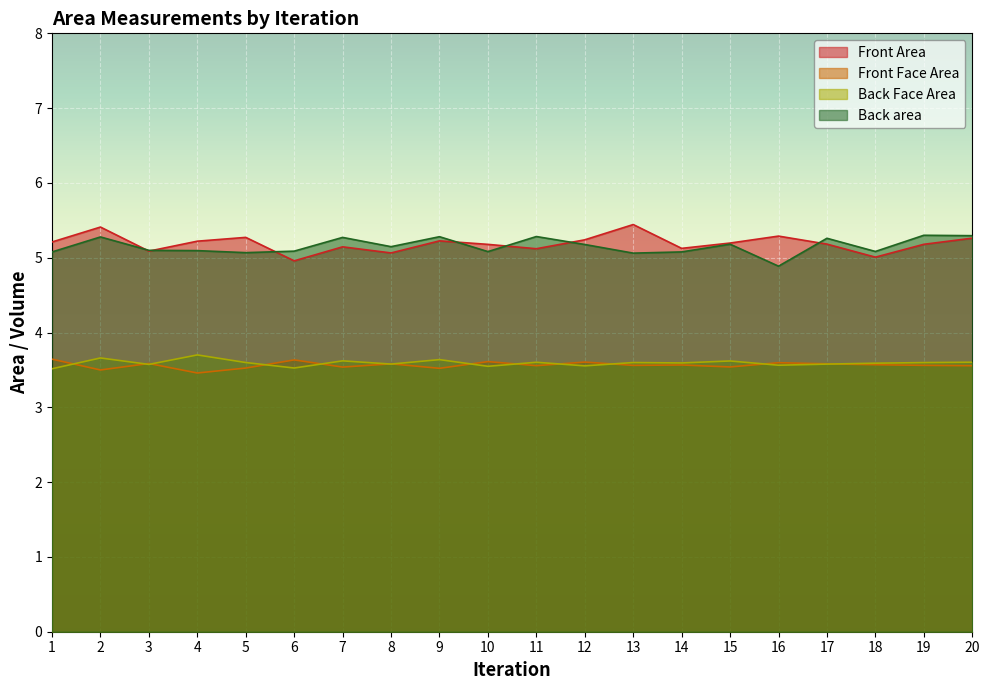

Count the Back Face Area values in the range 3 to 4.

20